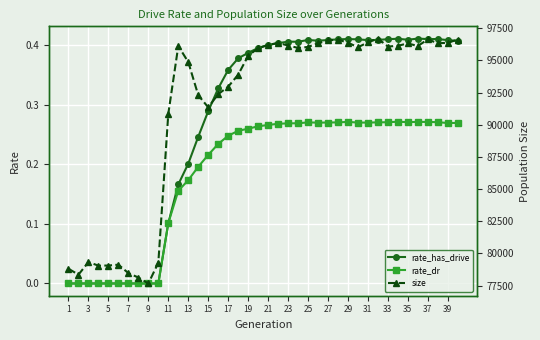

True or false: rate_has_drive has a value of 0.1 at 39.

False